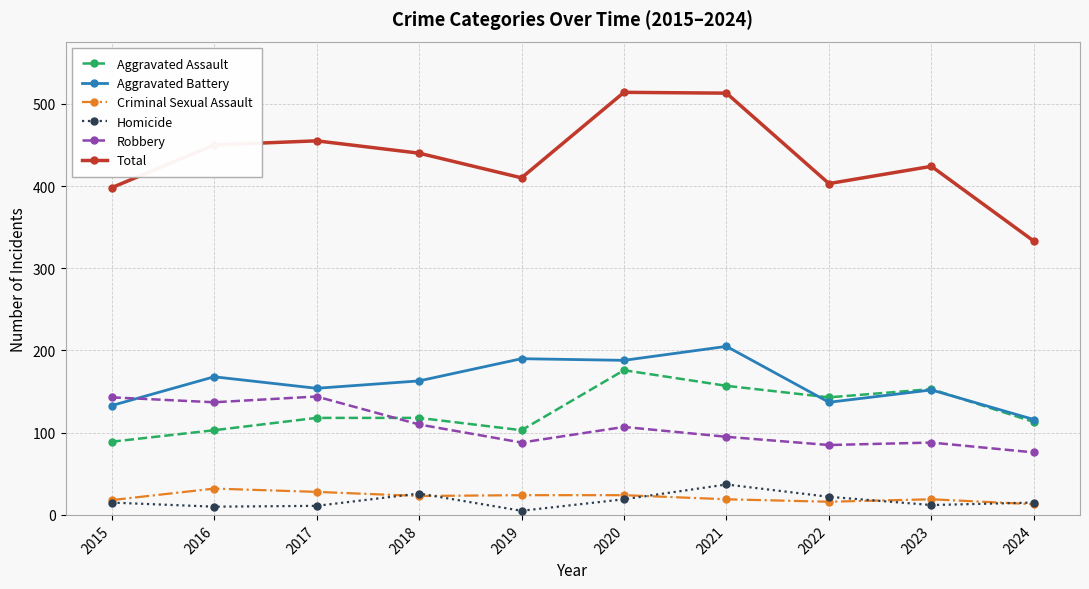

What is the difference between the maximum and minimum values in the Robbery series?

68